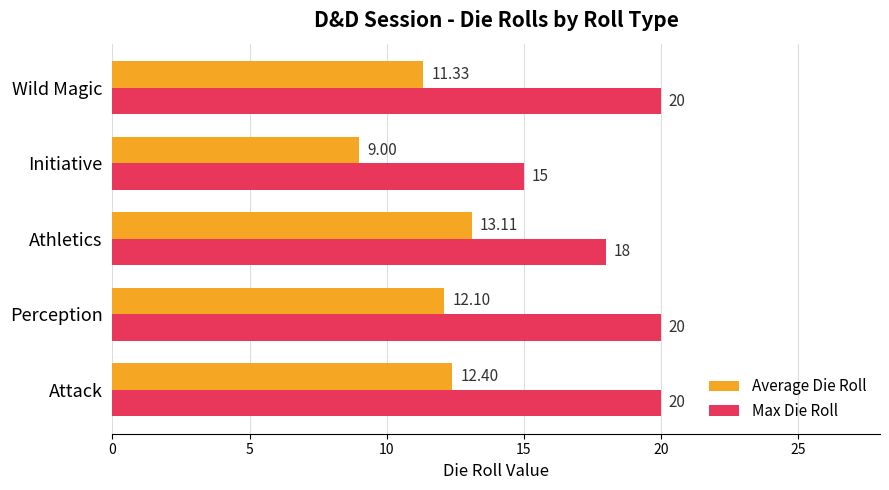

At how many categories does at least one series exceed 14?

5